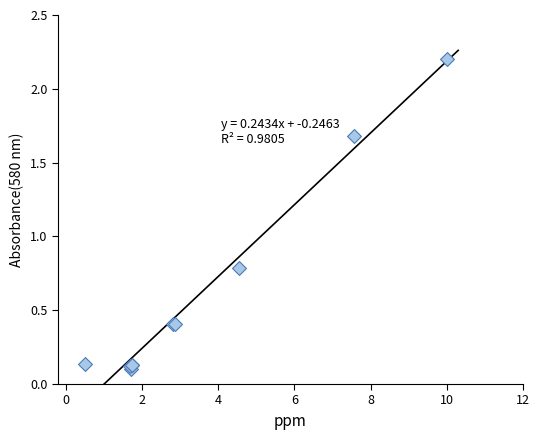

What Y value in the scatter plot is closest to 1?

0.8